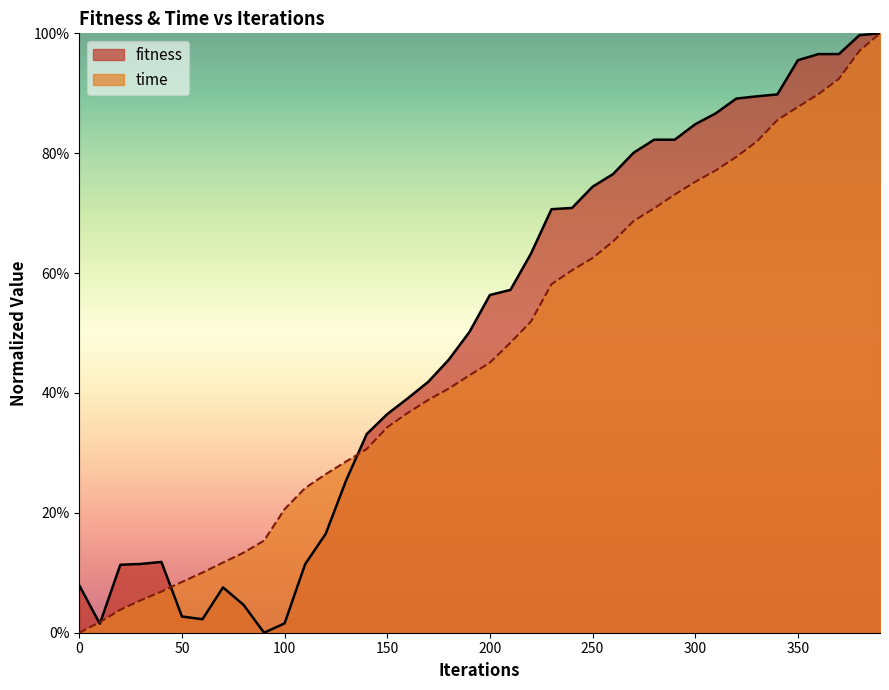

List the series in order of their peak value, lowest first.

fitness, time